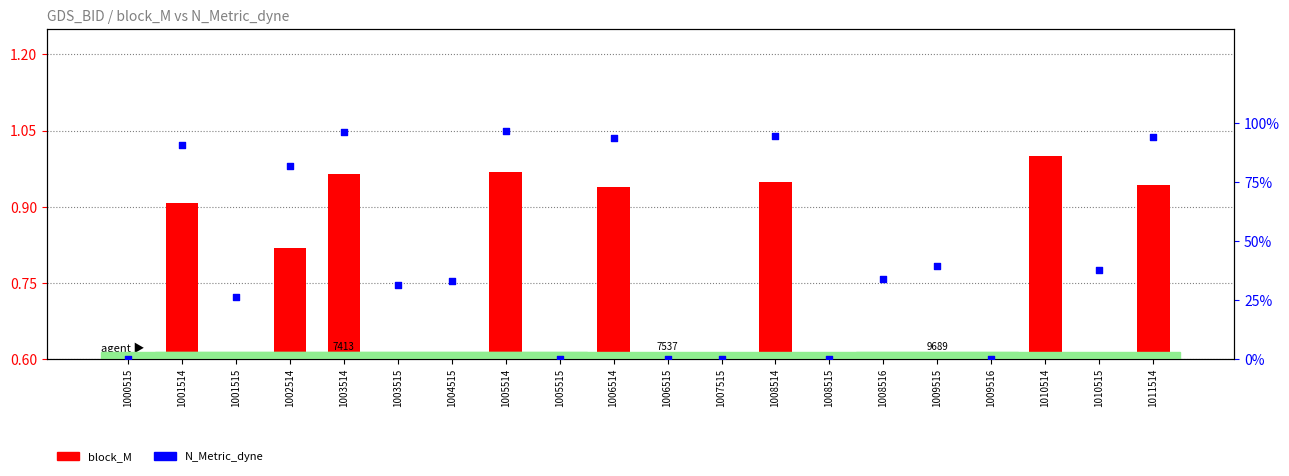

What are all the series names shown in the legend?

block_M, N_Metric_dyne (percentile rank)